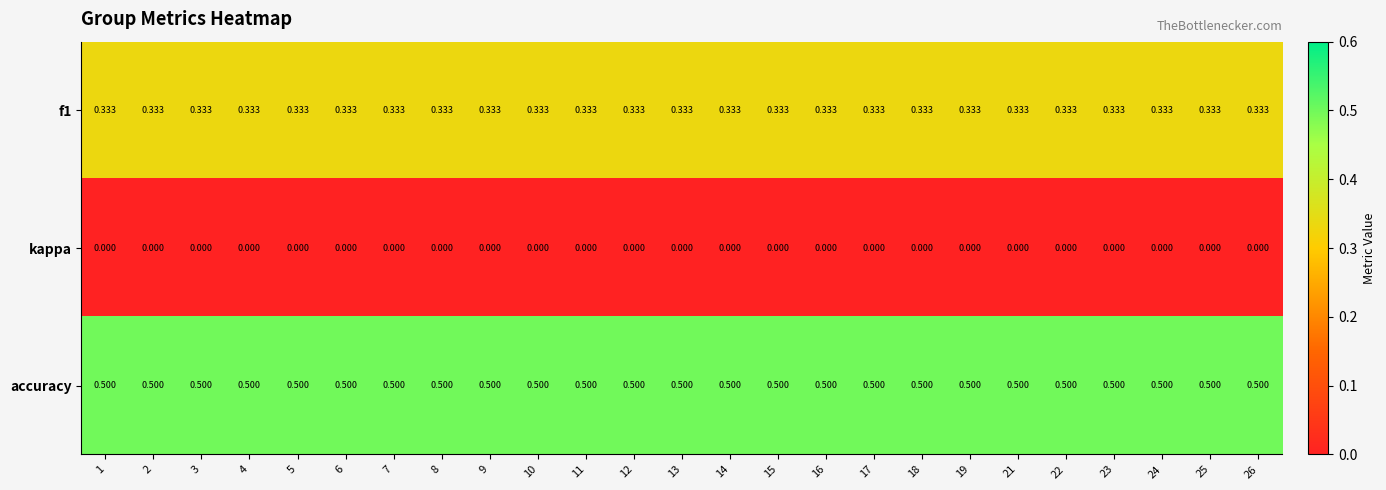

Is the value of accuracy at 14 greater than the value of f1 at 1?

Yes